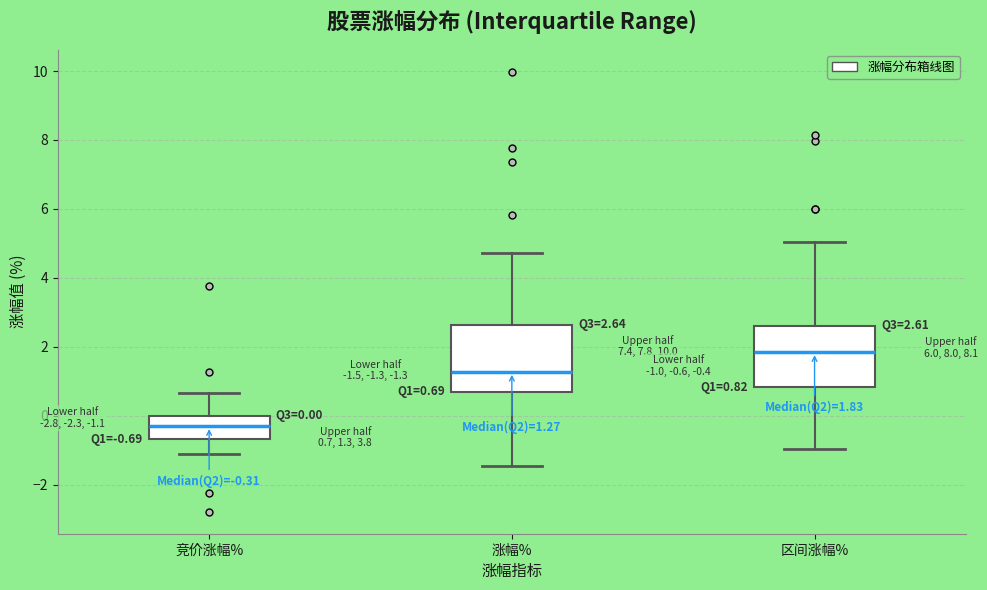

Which box's median line is the lowest?

竞价涨幅%